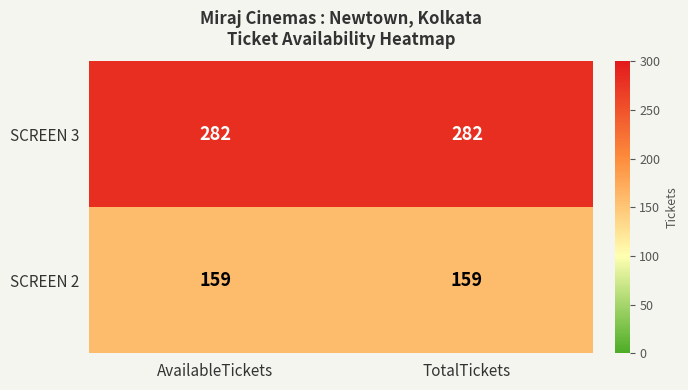

Is the value of SCREEN 2 at TotalTickets greater than the value of SCREEN 3 at TotalTickets?

No